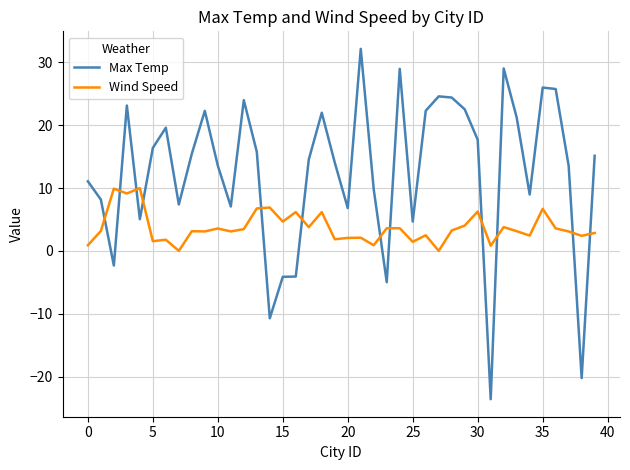

Which series has the largest range (max minus min)?

Max Temp